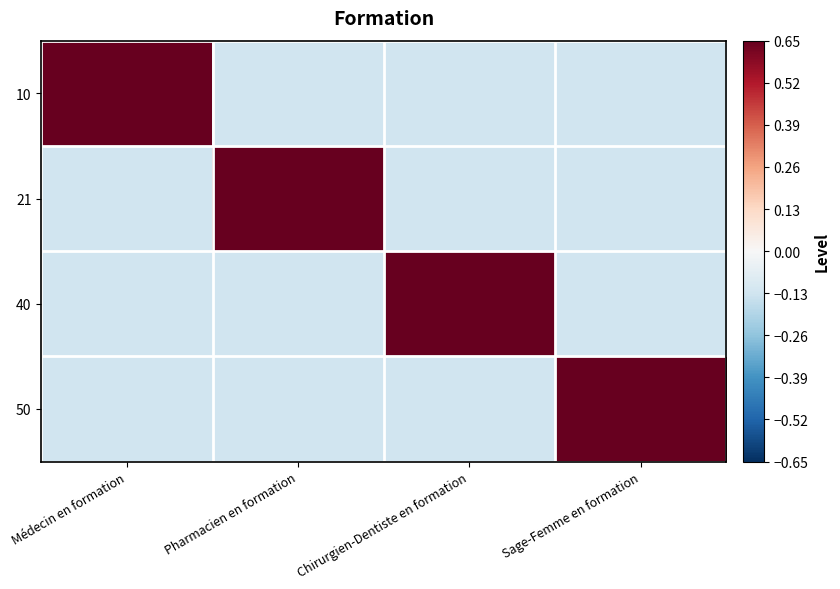

What is the spread (max minus min) of values at Sage-Femme en formation?

0.8